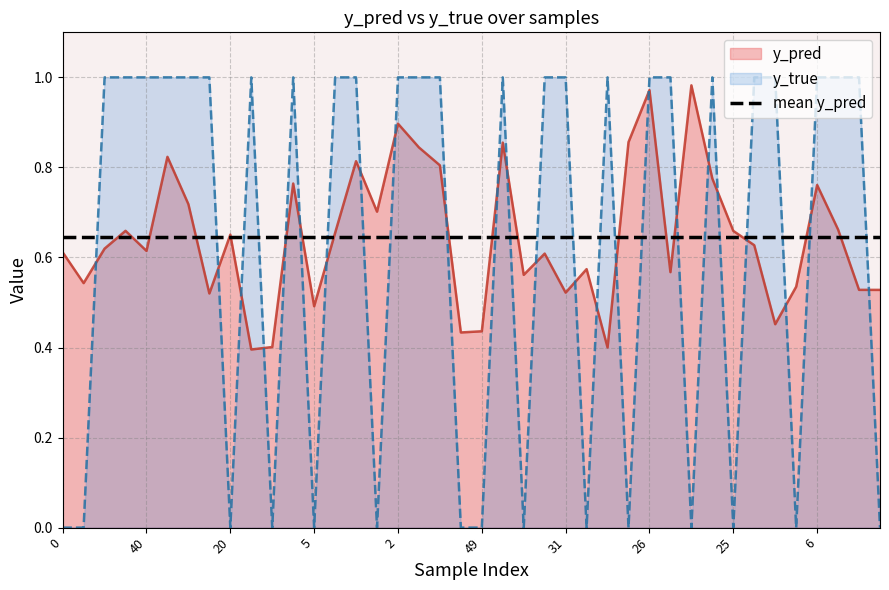

What is the spread (max minus min) of values at 40?

0.4